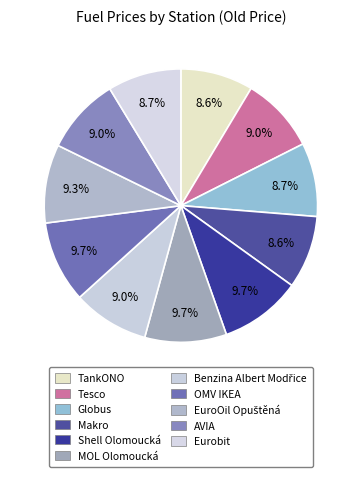

To the nearest percent, what portion does Globus represent?

9%